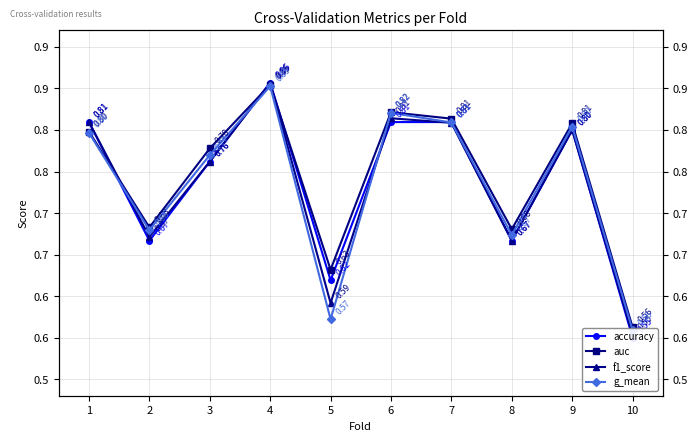

At which category does f1_score reach its first local valley?

2